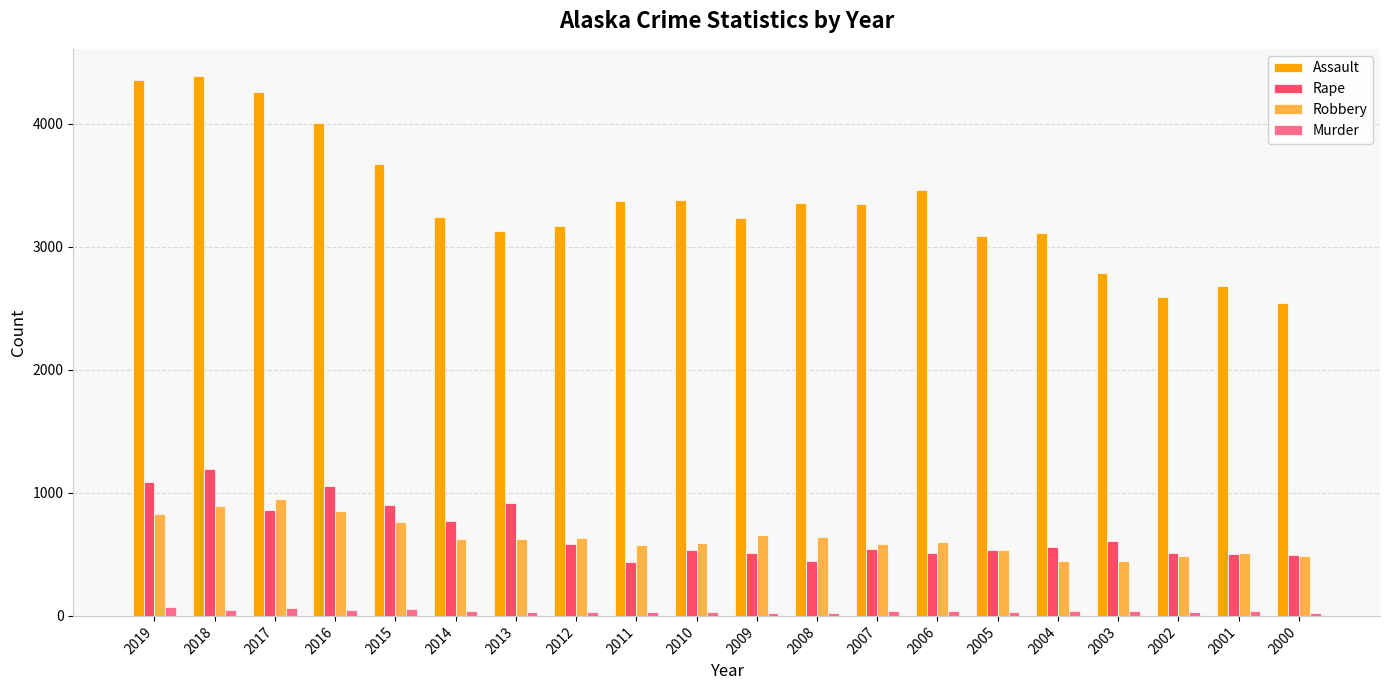

True or false: Rape has a value of 326 at 2014.

False